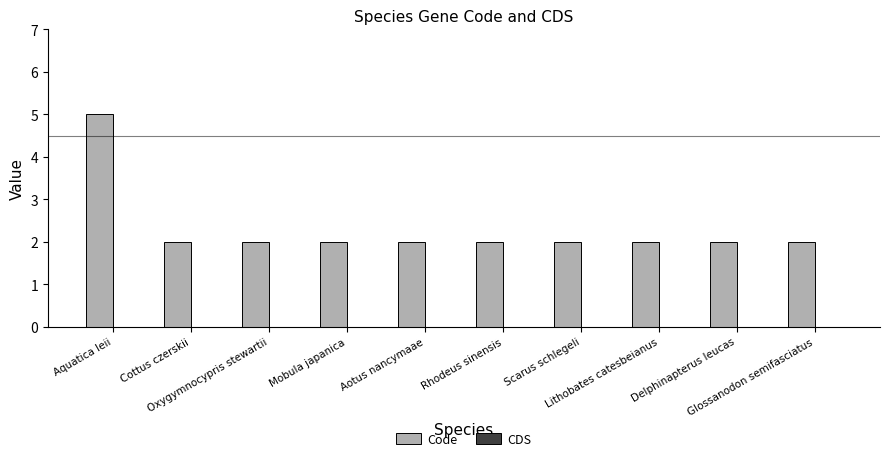

What position from the left is Cottus czerskii?

2